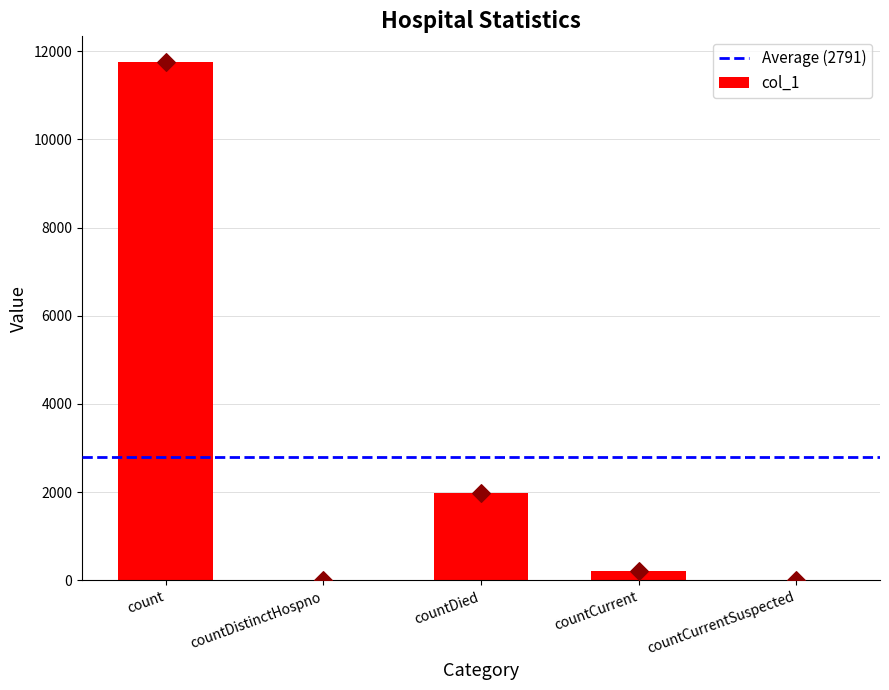

Which has a higher value, countDistinctHospno or count?

count